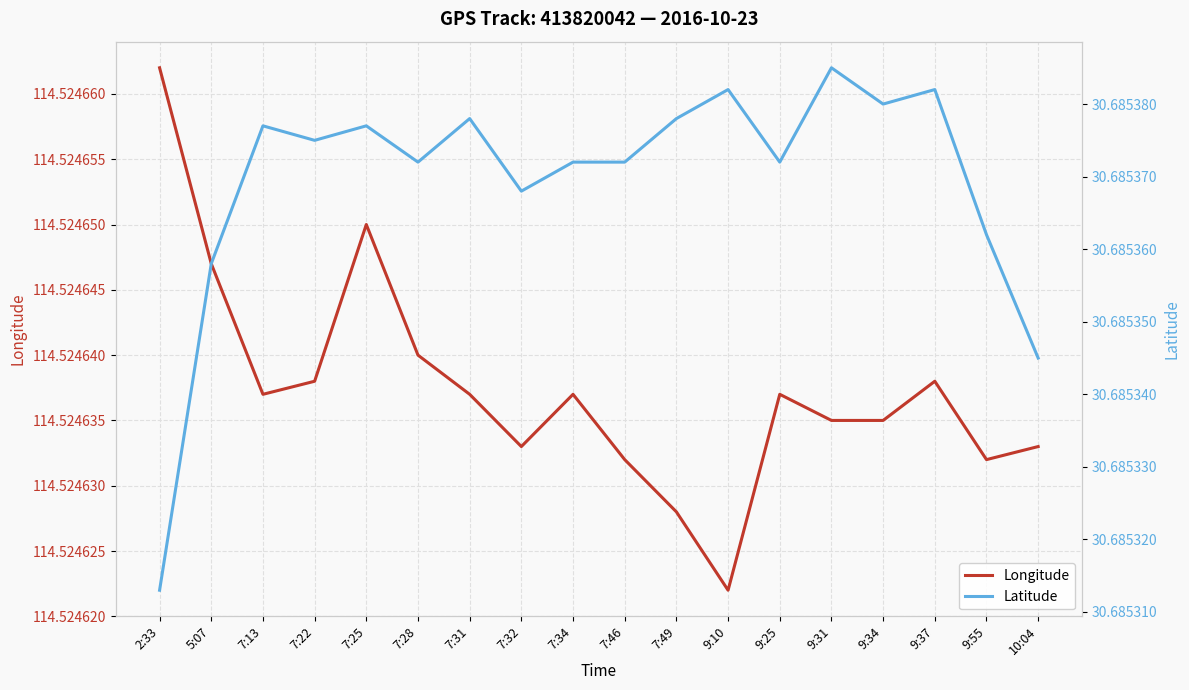

Which series changed the most between 7:34 and 9:34?

Latitude